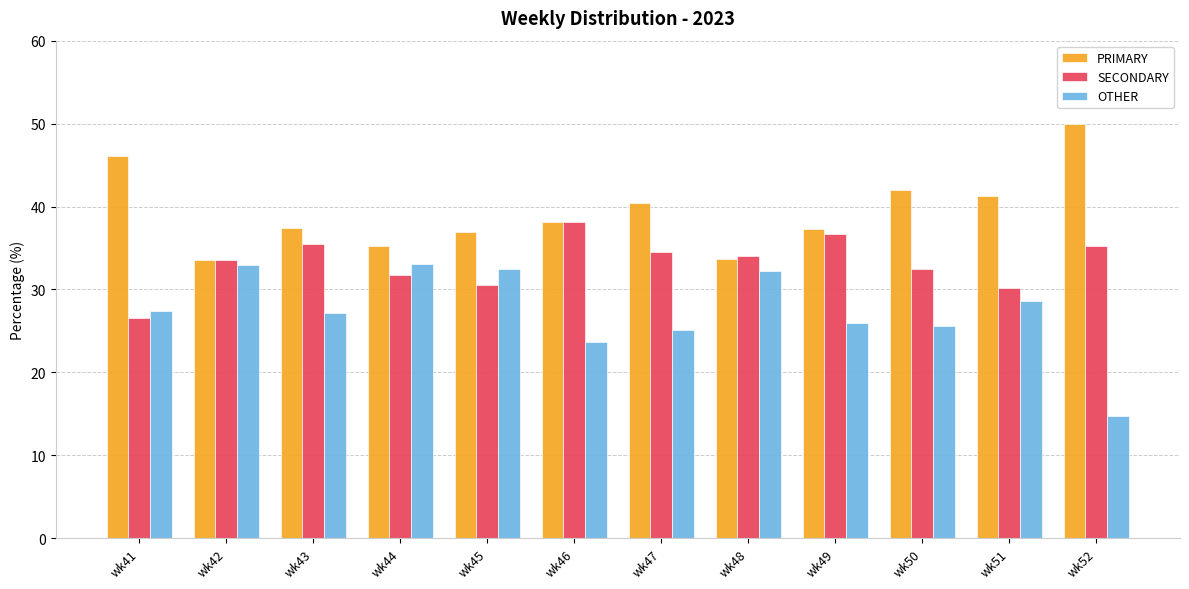

At which label does SECONDARY first exceed 34?

wk43